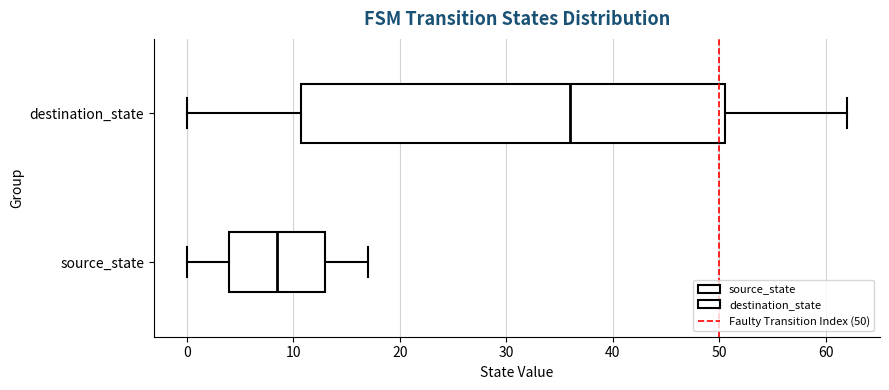

Reading bottom to top, transcribe this box plot: for each box, give where its median line is, the range the box spans, and where its two whiskers end, as read against the x-axis. The values are not printed on the chart, so give them approximately, as read against the axis.

source_state: median 9, box 4 to 13, whiskers 0 to 17
destination_state: median 36, box 11 to 51, whiskers 0 to 62